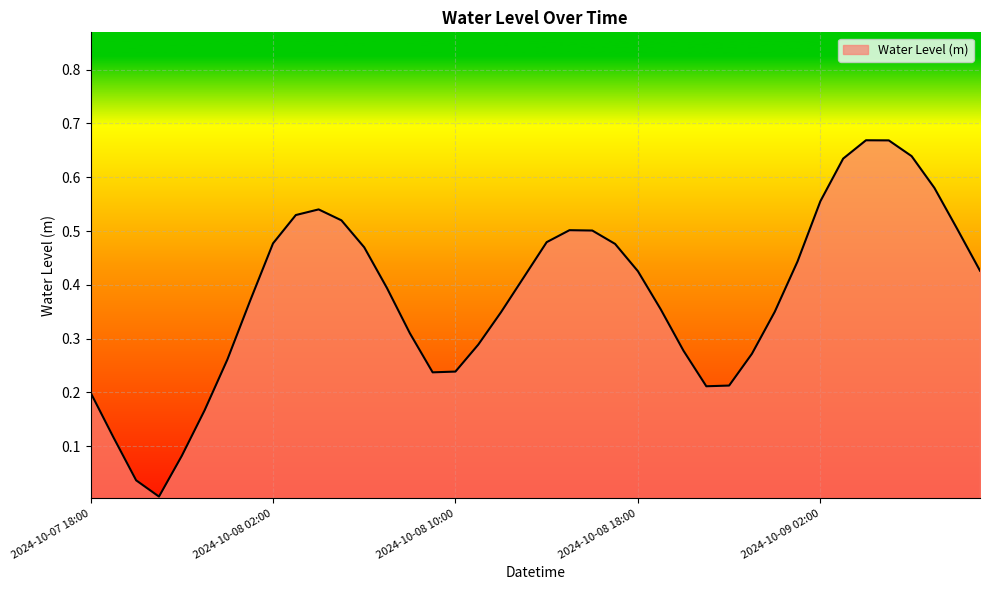

Does the chart display data point markers on the line(s)?

No